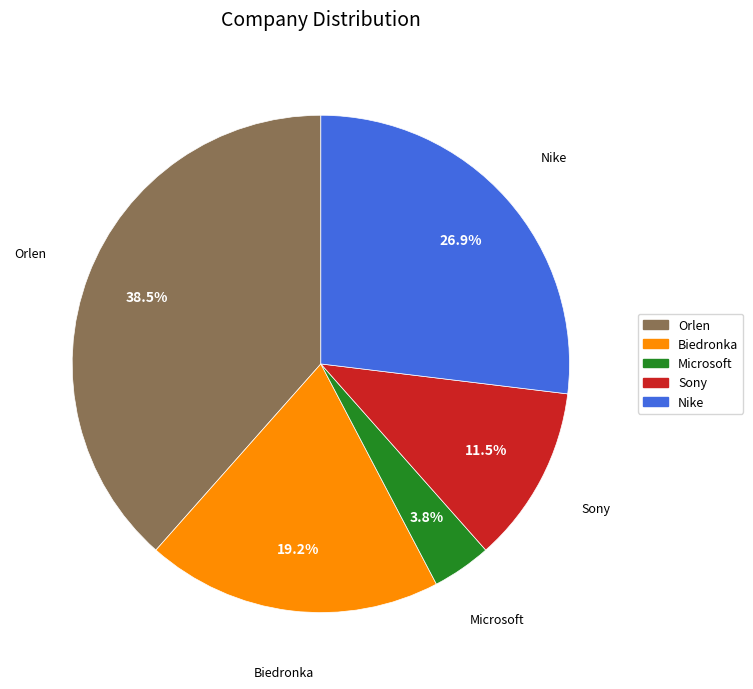

Which category has the biggest portion of the pie?

Orlen